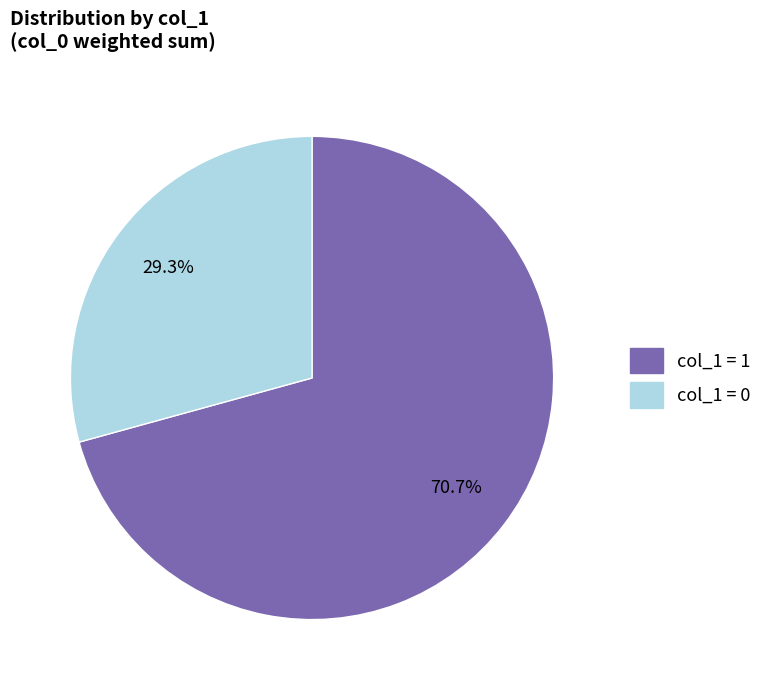

Is there any slice that represents more than half of the pie?

Yes